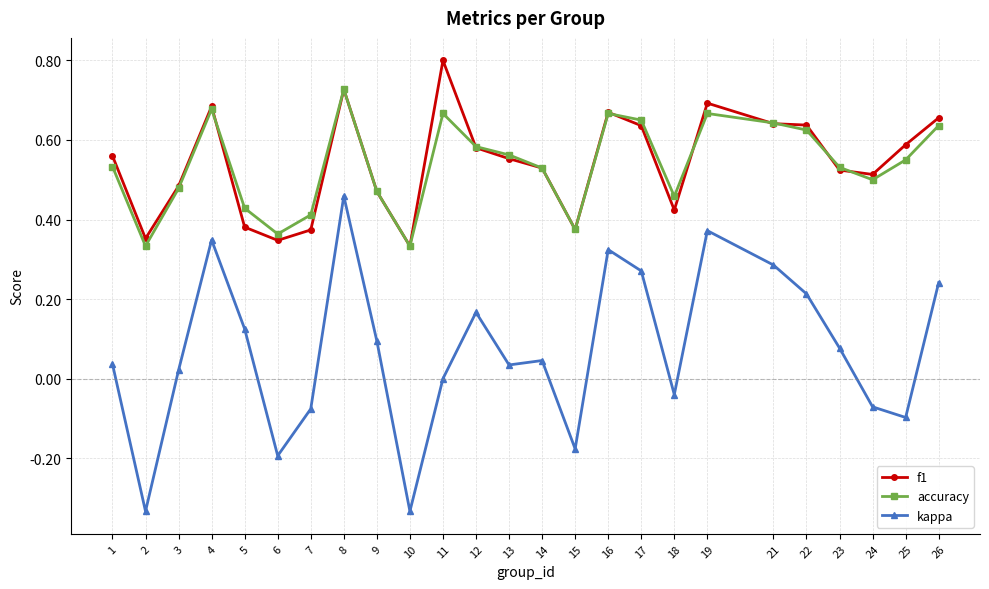

Which series has the widest spread of values?

kappa